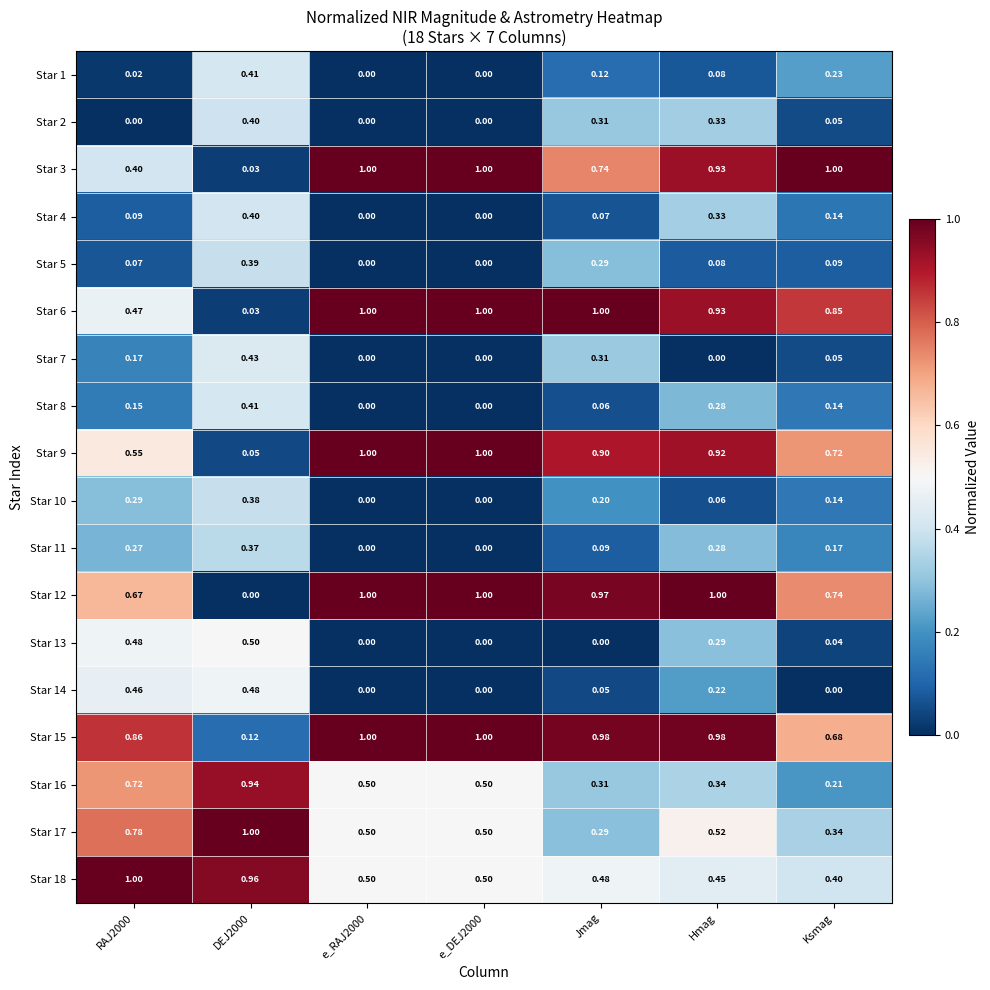

What is the total value across all series at Jmag?

7.2